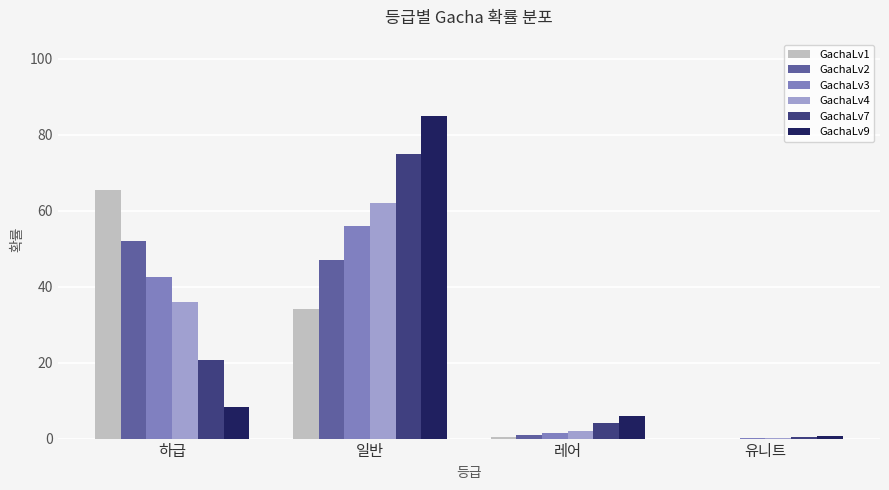

Is it true that GachaLv2 equals 0.8 at 하급?

False